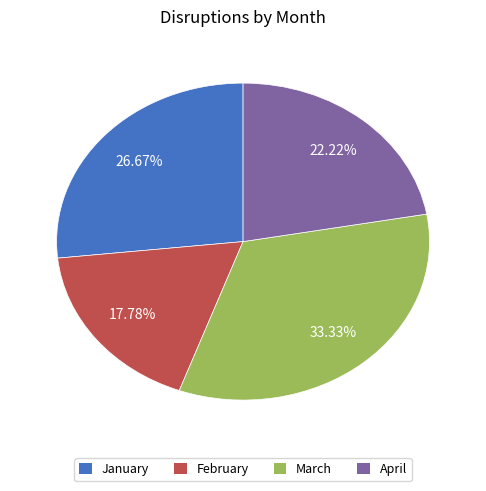

To the nearest percent, what is the difference between the February and January slice percentages?

9%